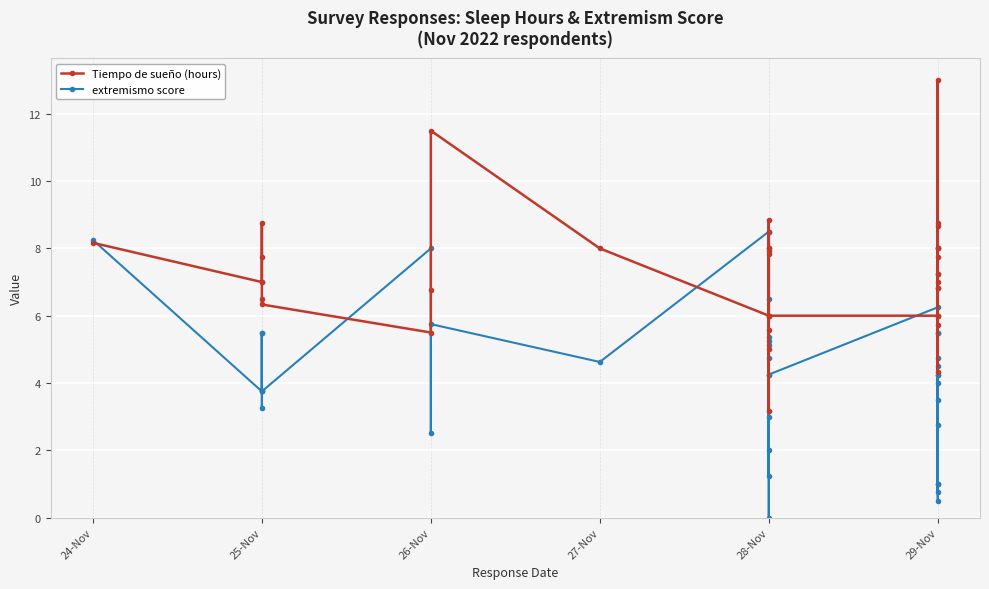

Which series has the largest total across all categories?

Tiempo de sueño (hours)